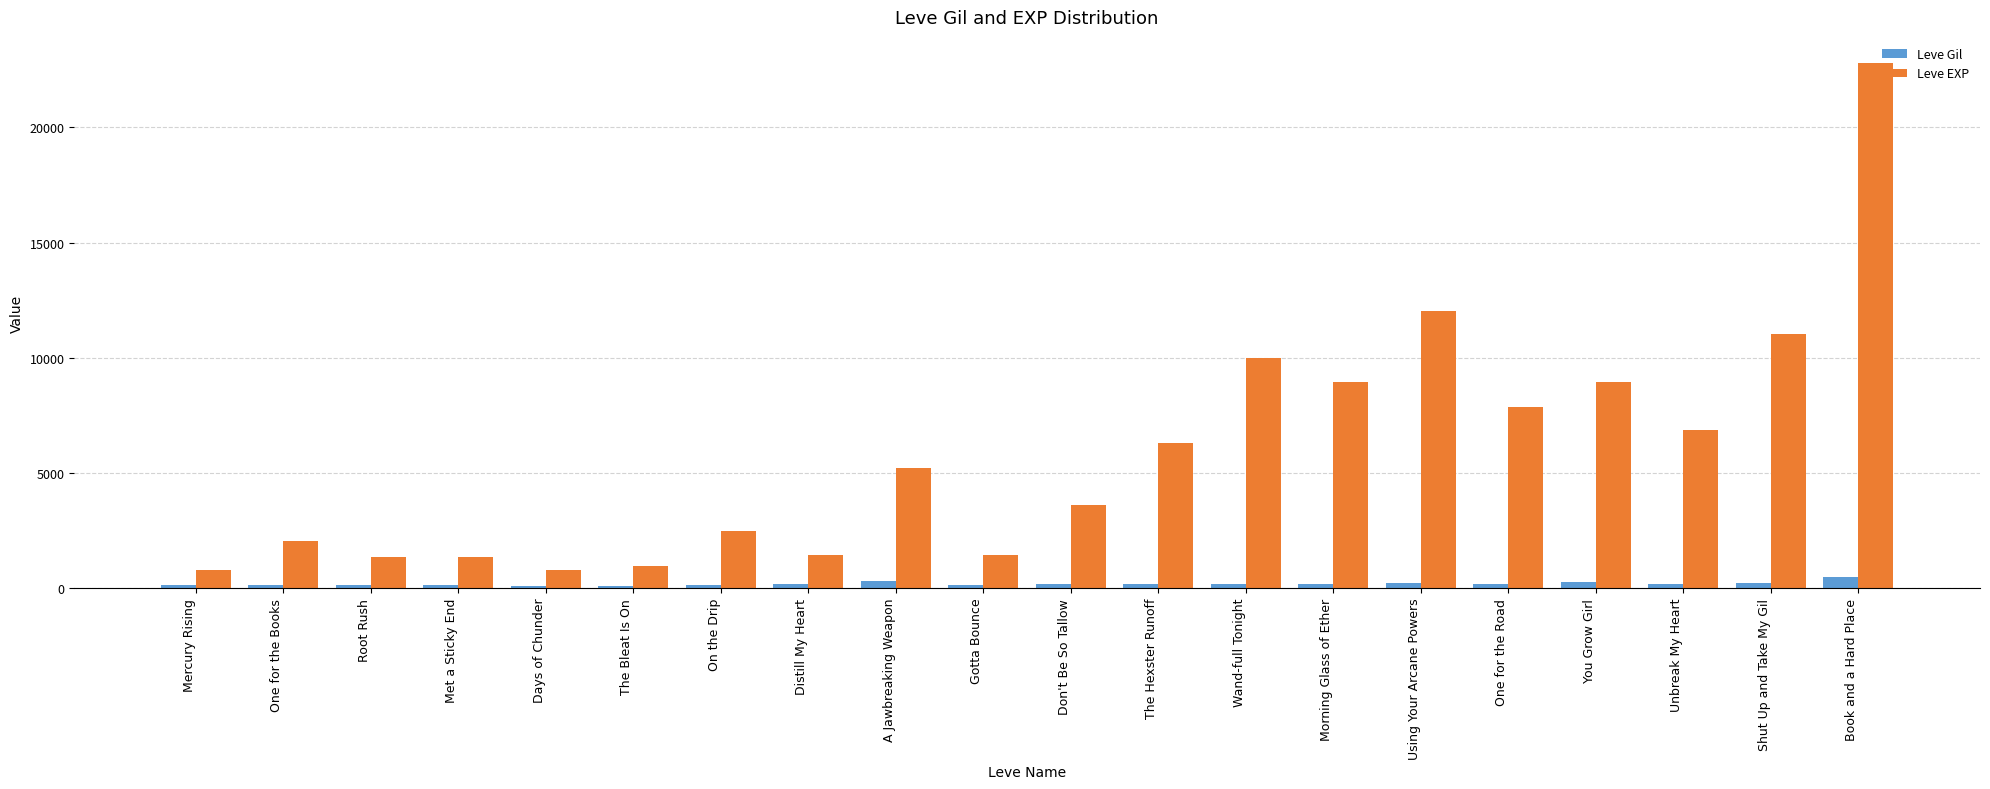

What position from the left is Don't Be So Tallow?

11